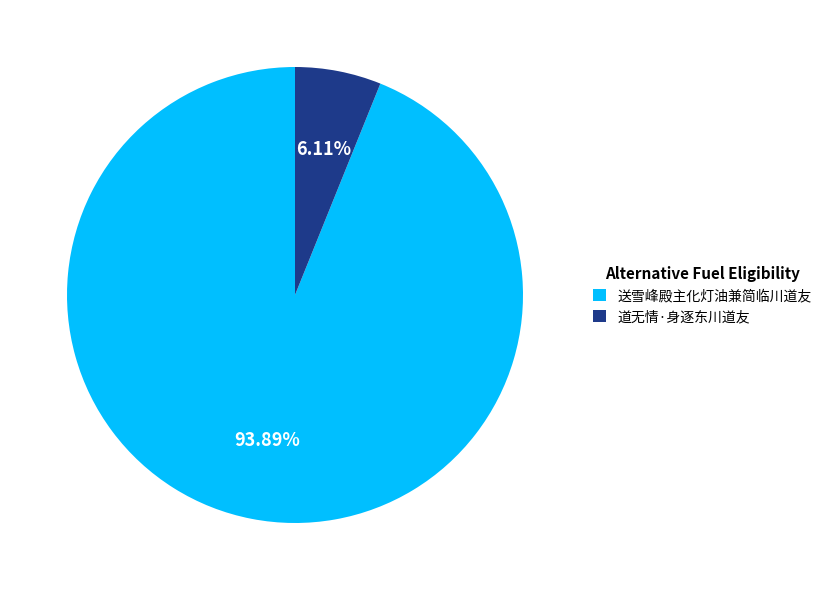

Count the number of slices in the pie.

2